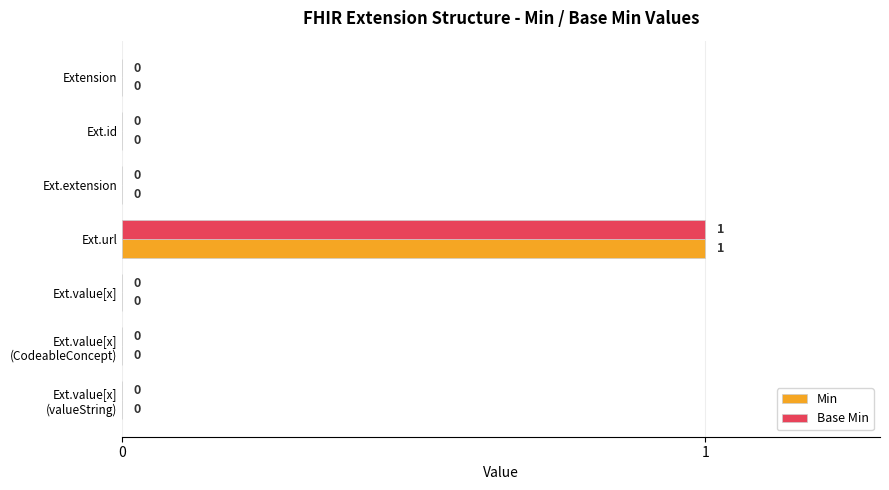

At which category is the sum across all series the highest?

Ext.url